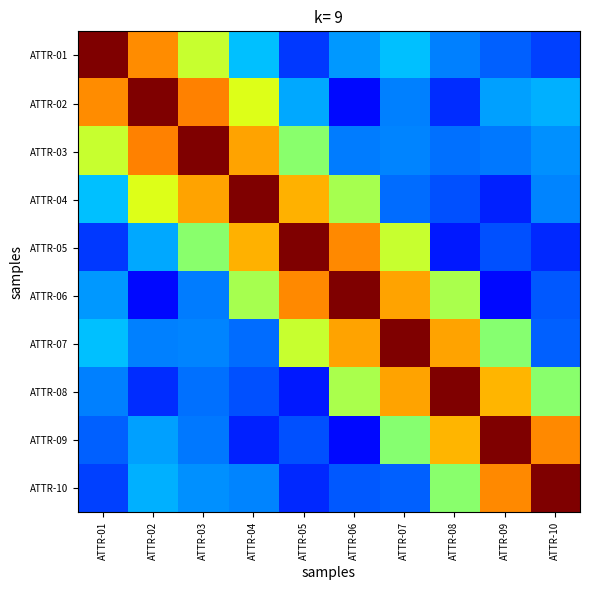

What is the total value across all series at ATTR-07?

4.9